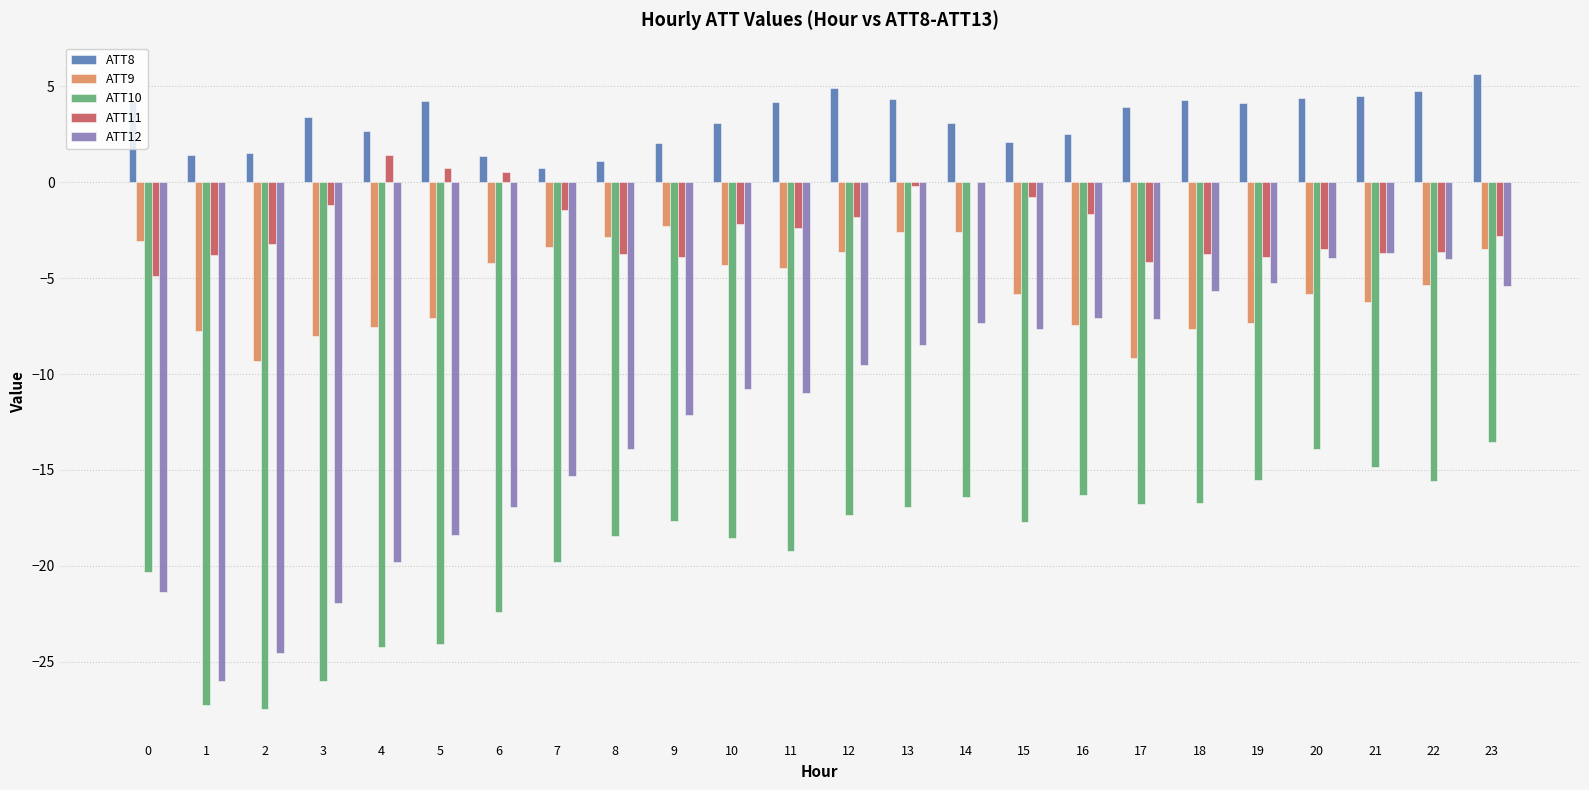

What value does the ATT9 series have at 9?

-2.3